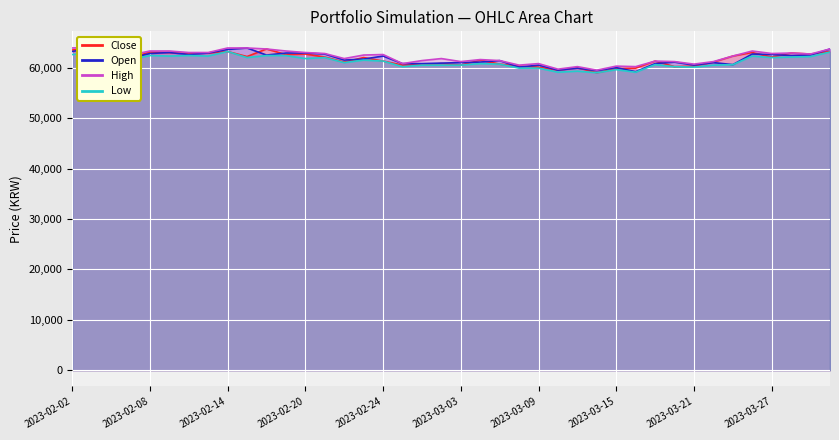

Is the value of High at 2023-02-13 greater than the value of Open at 2023-03-22?

Yes